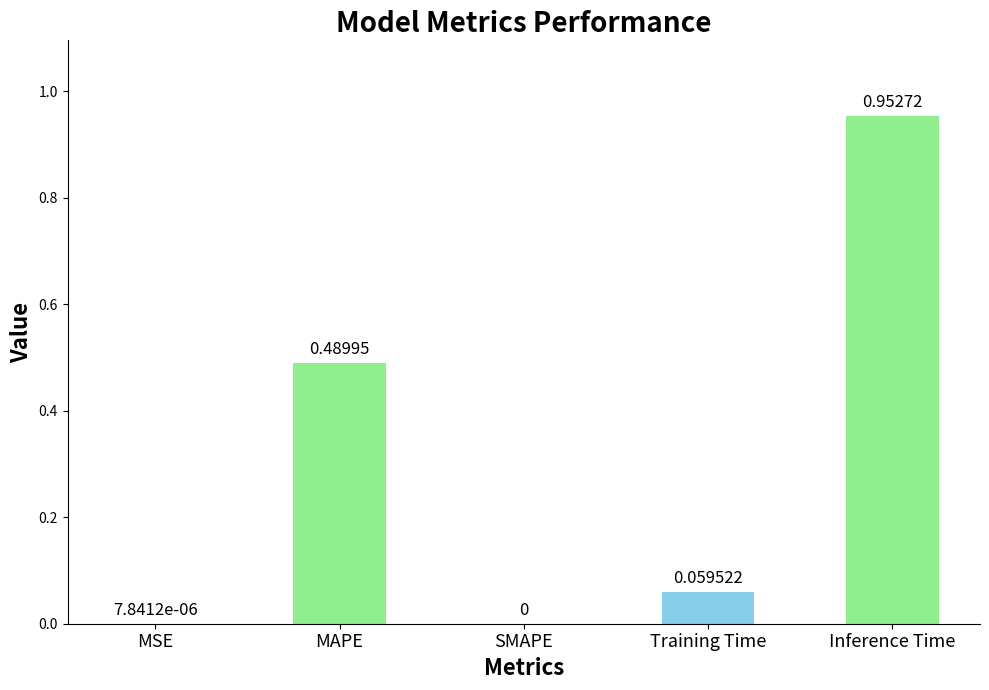

At which category does the chart reach its peak across all series?

Inference Time